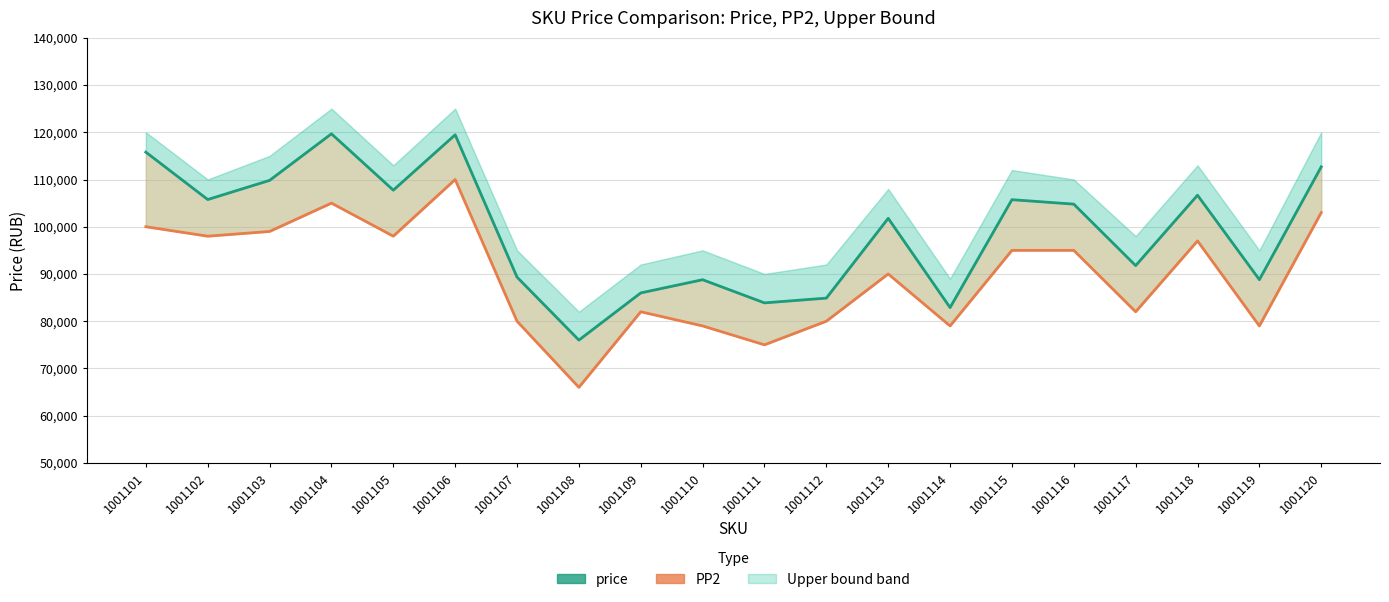

Which series has the largest range (max minus min)?

PP2